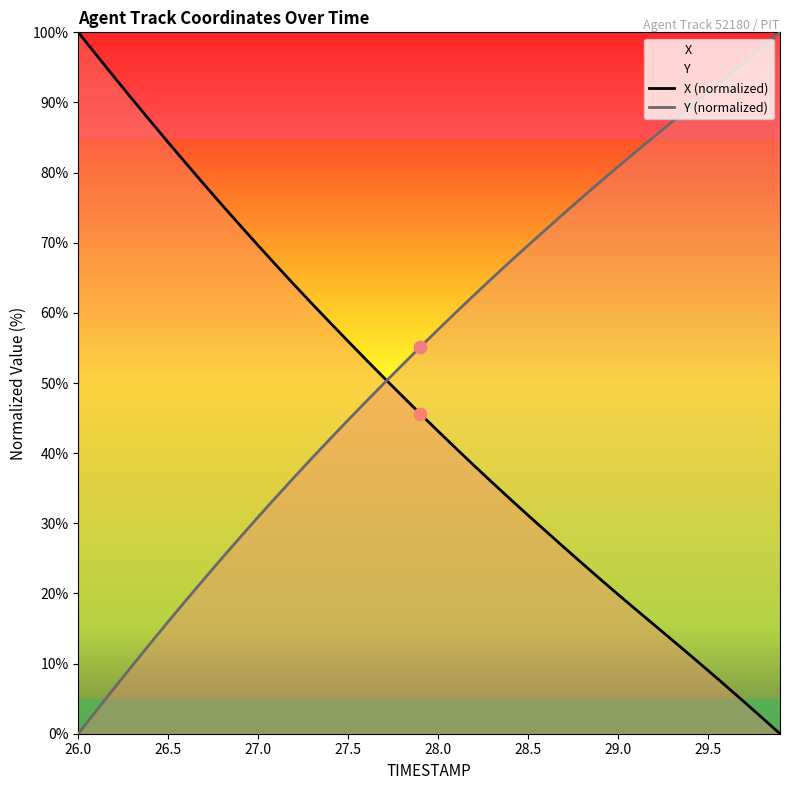

Which series reaches the maximum Y coordinate?

X (normalized)